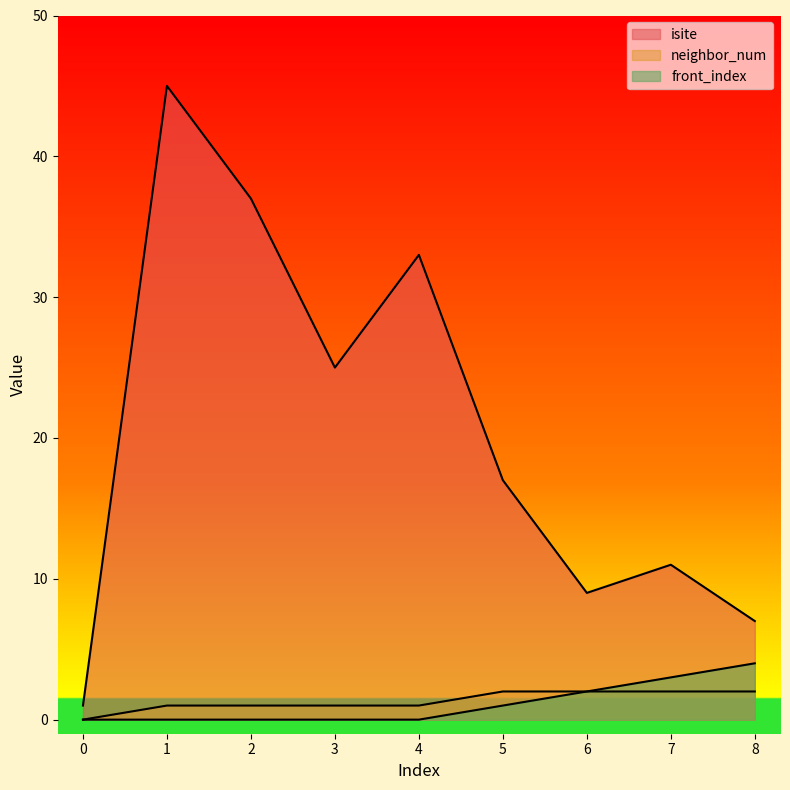

What is the value of the neighbor_num point at the 7th from the left?

2